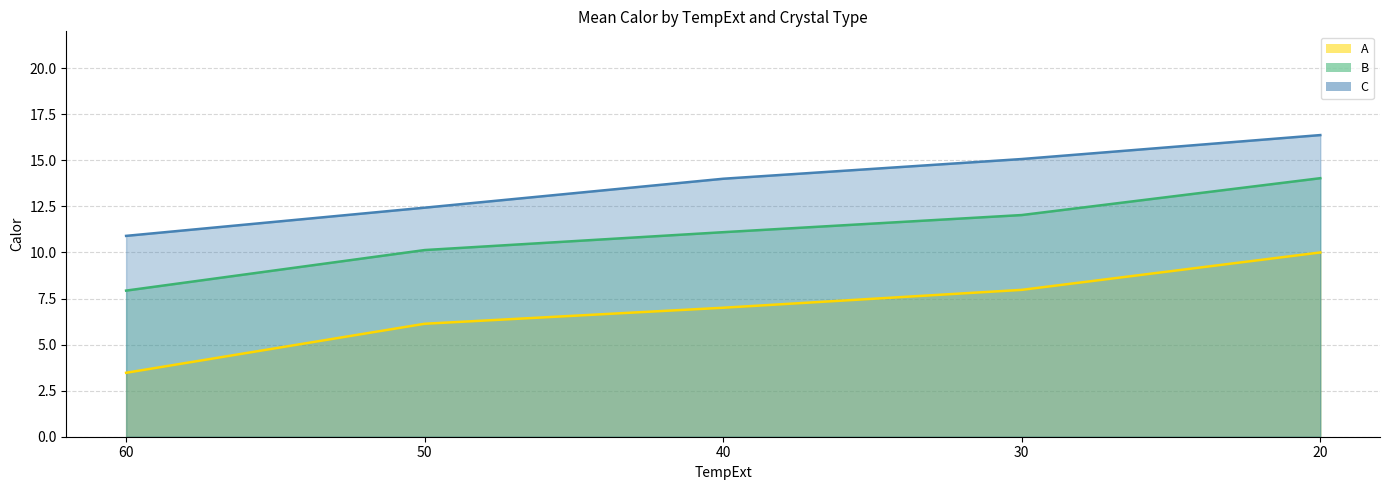

The value of C at 20 is 5.1. True or false?

False